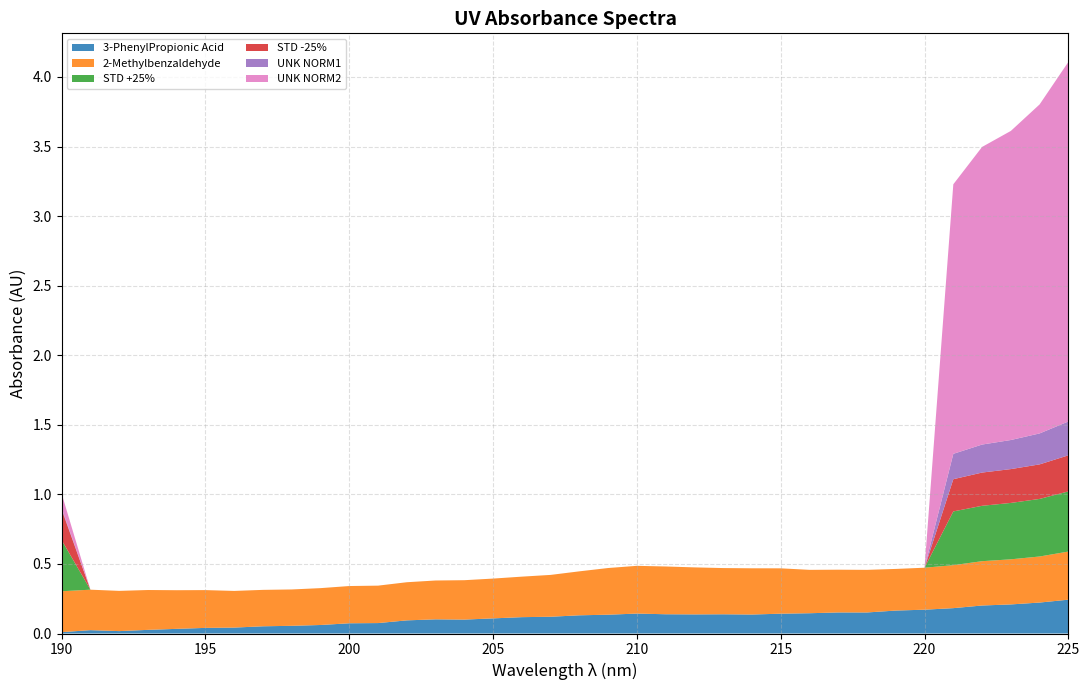

Reading right to left, what are all the values shown in this chart?

3-PhenylPropionic Acid: 0.2	0.2	0.2	0.2	0.2	0.2	0.2	0.2	0.2	0.1	0.1	0.1	0.1	0.1	0.1	0.1	0.1	0.1	0.1	0.1	0.1	0.1	0.1	0.1	0.1	0.1	0.1	0.1	0.1	0.0	0.0	0.0	0.0	0.0	0.0	0.0
2-Methylbenzaldehyde: 0.3	0.3	0.3	0.3	0.3	0.3	0.3	0.3	0.3	0.3	0.3	0.3	0.3	0.3	0.3	0.3	0.3	0.3	0.3	0.3	0.3	0.3	0.3	0.3	0.3	0.3	0.3	0.3	0.3	0.3	0.3	0.3	0.3	0.3	0.3	0.3
STD +25%: 0.4	0.4	0.4	0.4	0.4	0.0	0.0	0.0	0.0	0.0	0.0	0.0	0.0	0.0	0.0	0.0	0.0	0.0	0.0	0.0	0.0	0.0	0.0	0.0	0.0	0.0	0.0	0.0	0.0	0.0	0.0	0.0	0.0	0.0	0.0	0.4
STD -25%: 0.3	0.2	0.2	0.2	0.2	0.0	0.0	0.0	0.0	0.0	0.0	0.0	0.0	0.0	0.0	0.0	0.0	0.0	0.0	0.0	0.0	0.0	0.0	0.0	0.0	0.0	0.0	0.0	0.0	0.0	0.0	0.0	0.0	0.0	0.0	0.2
UNK NORM1: 0.2	0.2	0.2	0.2	0.2	0.0	0.0	0.0	0.0	0.0	0.0	0.0	0.0	0.0	0.0	0.0	0.0	0.0	0.0	0.0	0.0	0.0	0.0	0.0	0.0	0.0	0.0	0.0	0.0	0.0	0.0	0.0	0.0	0.0	0.0	0.0
UNK NORM2: 2.6	2.4	2.2	2.1	1.9	0.0	0.0	0.0	0.0	0.0	0.0	0.0	0.0	0.0	0.0	0.0	0.0	0.0	0.0	0.0	0.0	0.0	0.0	0.0	0.0	0.0	0.0	0.0	0.0	0.0	0.0	0.0	0.0	0.0	0.0	0.1